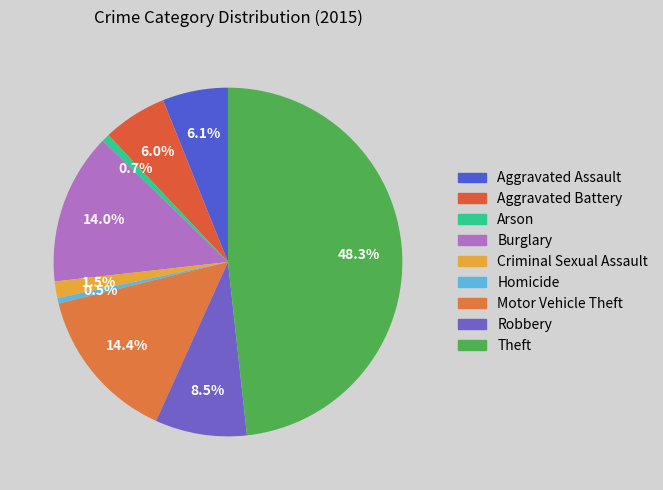

Count the number of slices in the pie.

9